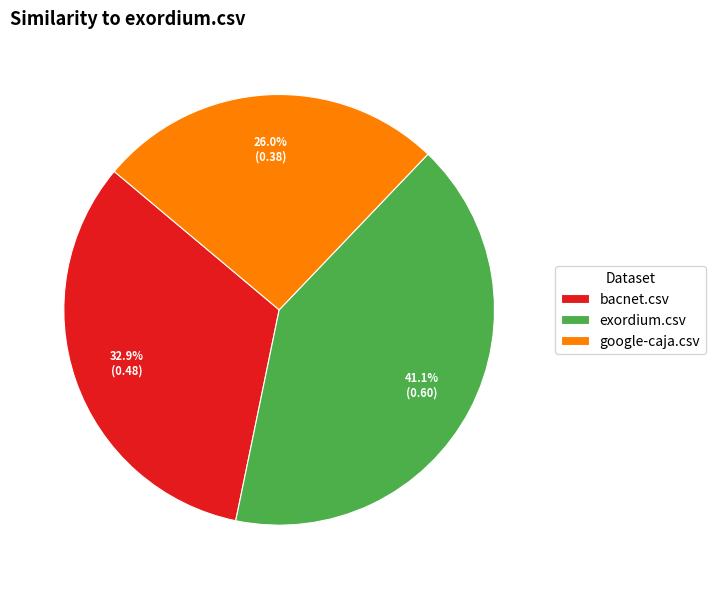

Count the number of slices in the pie.

3